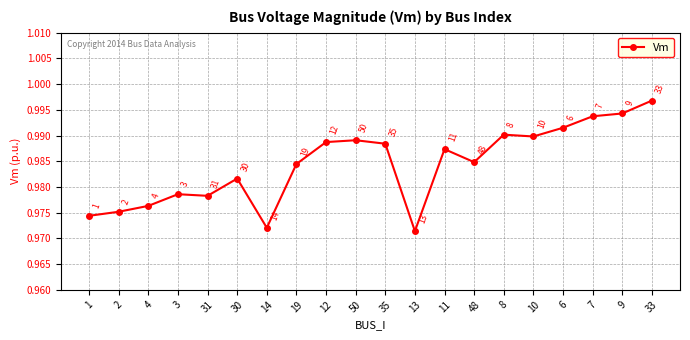

How many interior local valleys (lower than both neighbors) does the data have?

5